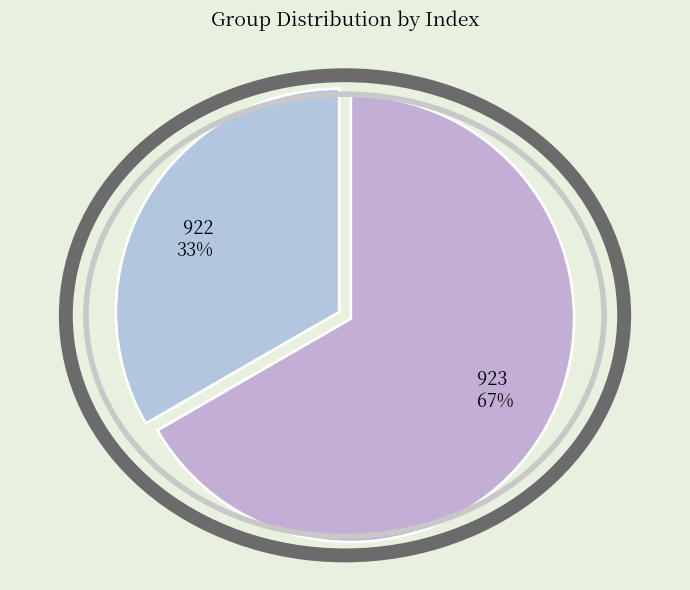

To the nearest percent, what is the combined percentage of 923 and 922?

100%